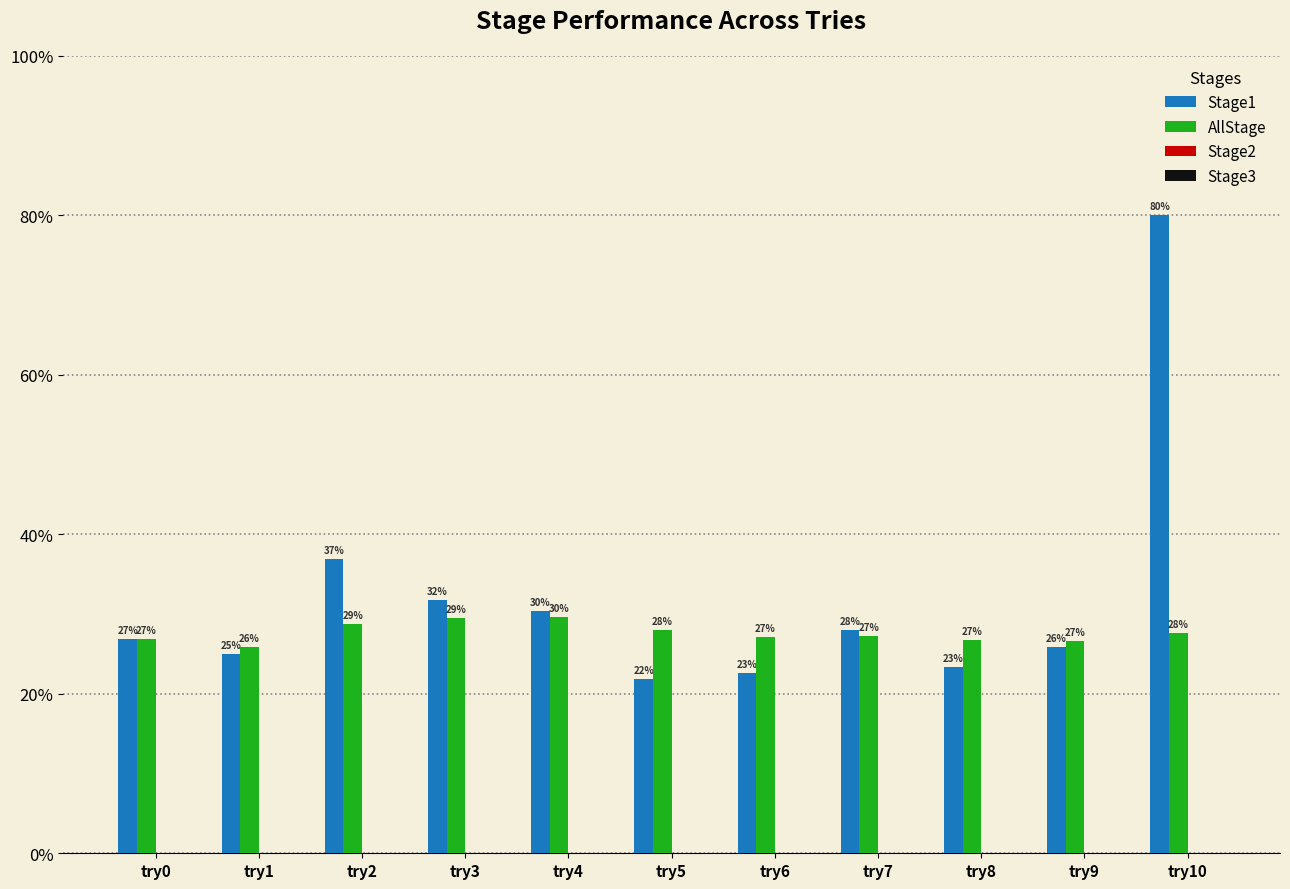

Does the chart contain stacked bars?

No